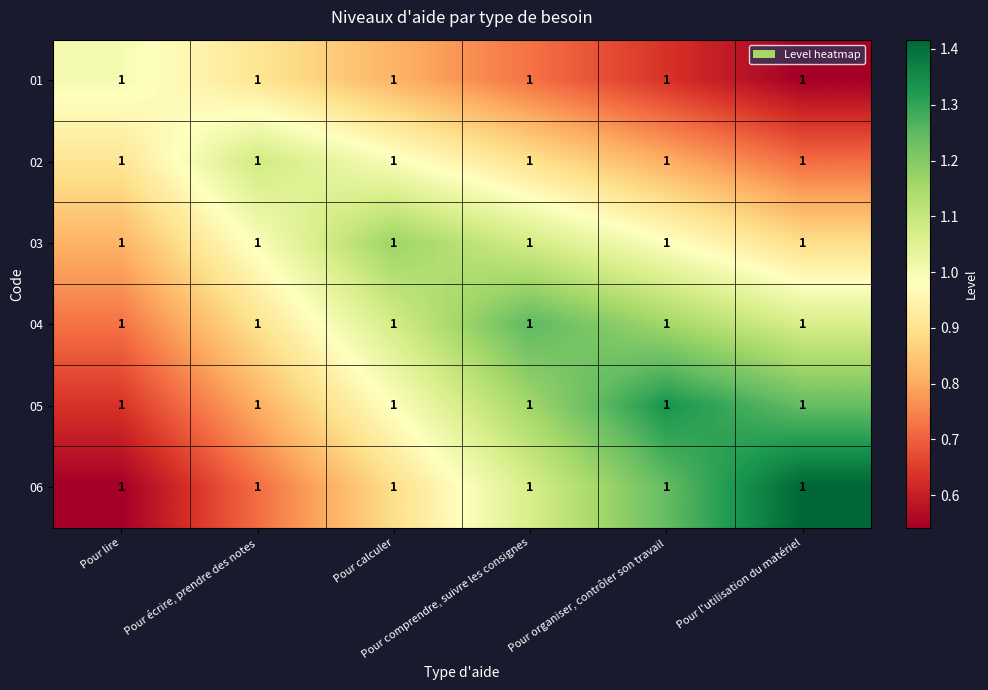

What is the difference between the maximum and minimum values in the 01 series?

0.5